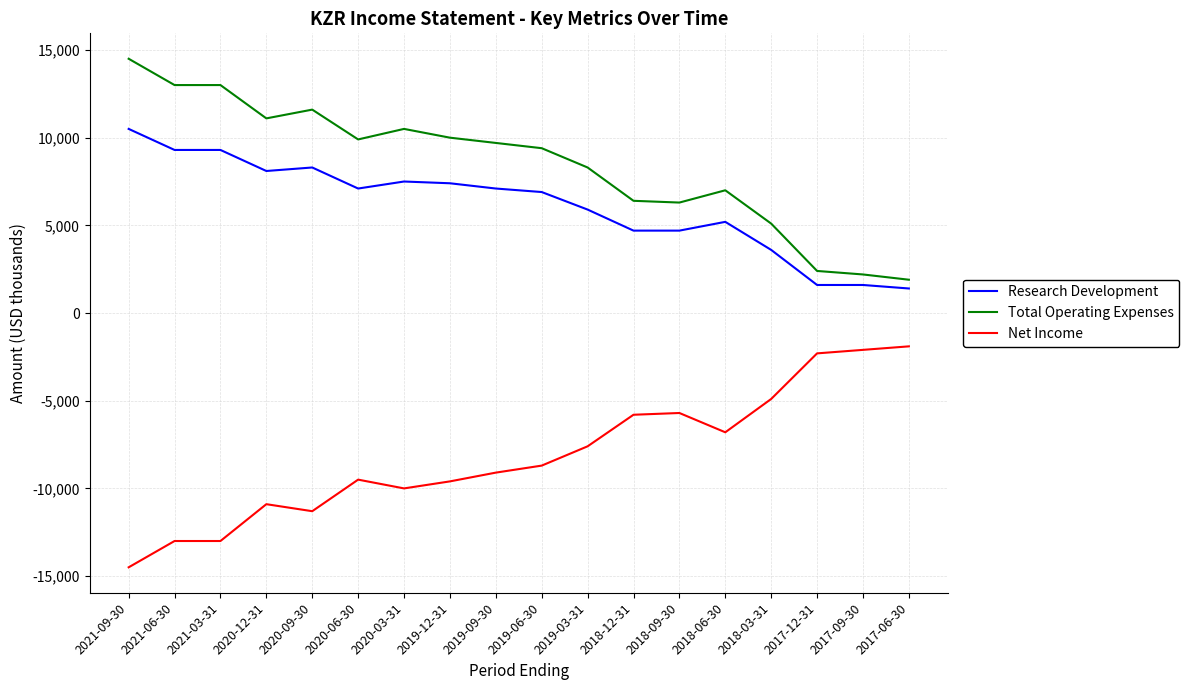

True or false: Research Development has a value of 1569 at 2018-12-31.

False